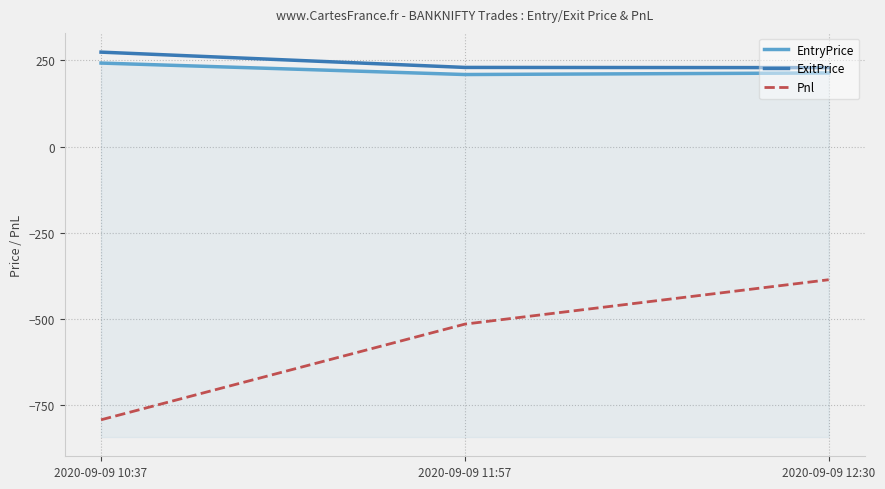

Does the chart display data point markers on the line(s)?

No